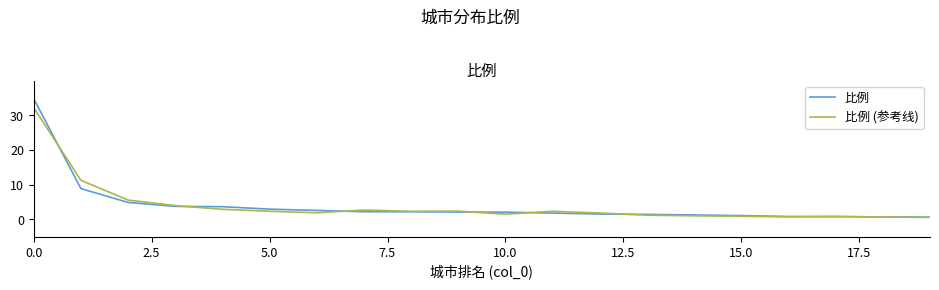

What is the maximum value for 比例 (参考线)?

32.1